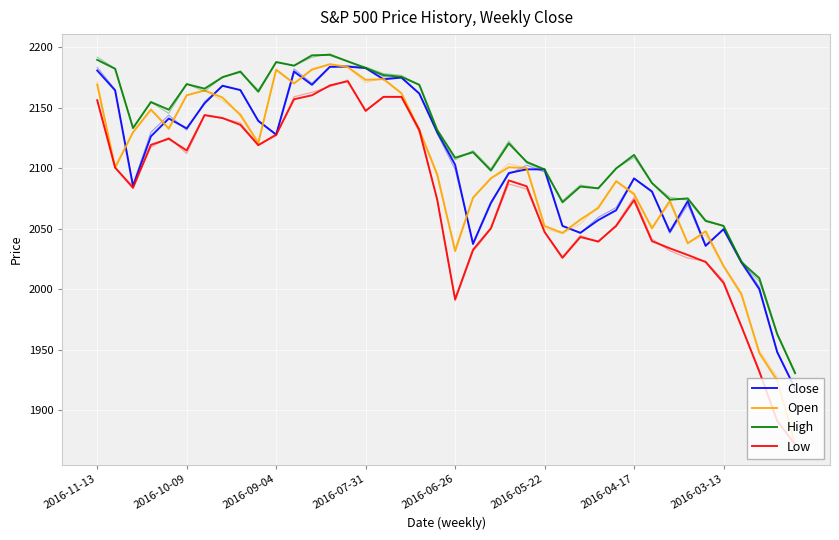

True or false: Open has more than 1 interior local peaks.

True